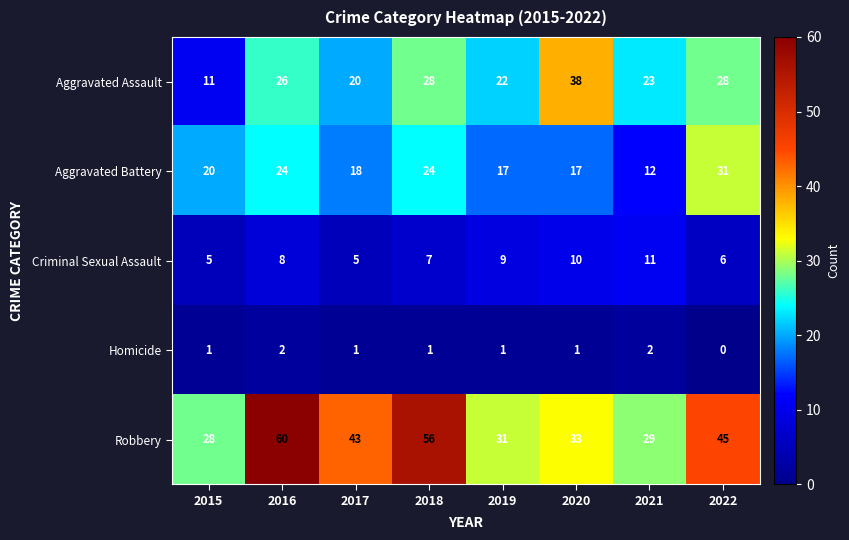

What is the sum of the Criminal Sexual Assault values at 2018 and 2021?

18